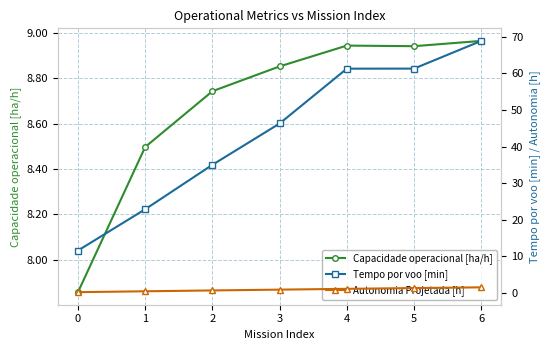

What is the value of the Capacidade operacional [ha/h] point at the 2nd from the left?

8.5